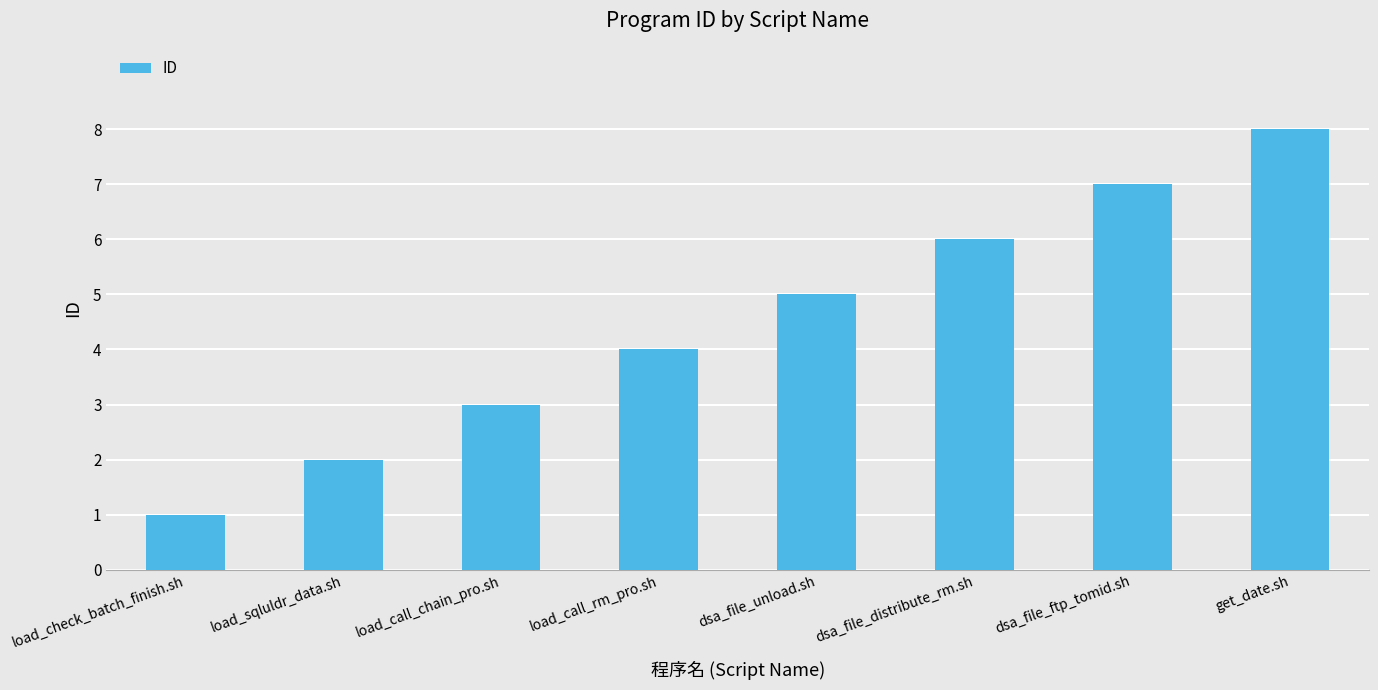

What is the difference between the values at load_call_chain_pro.sh and get_date.sh?

5